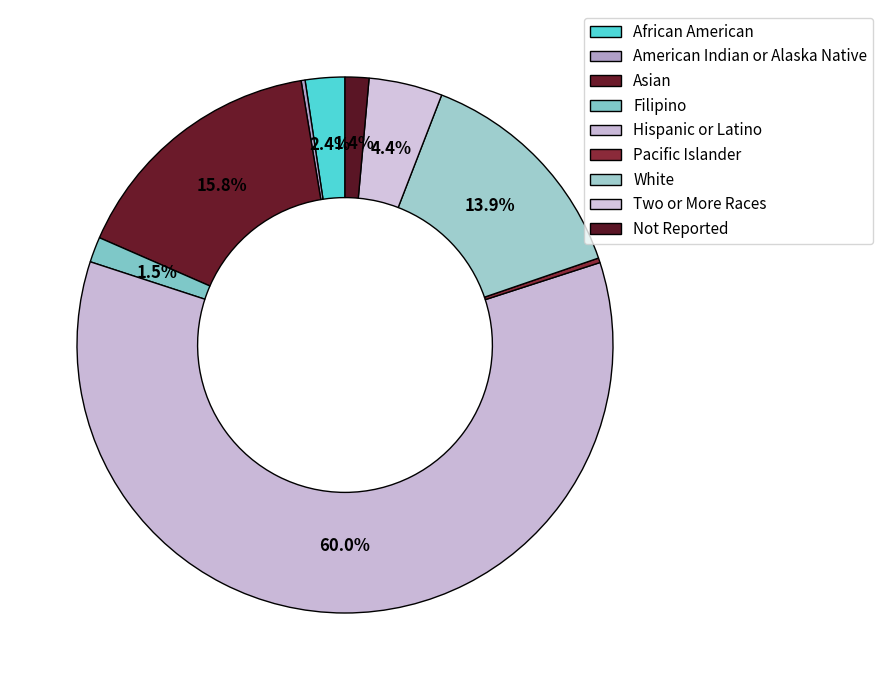

What is the ratio of the value at Two or More Races to the value at Hispanic or Latino?

0.1